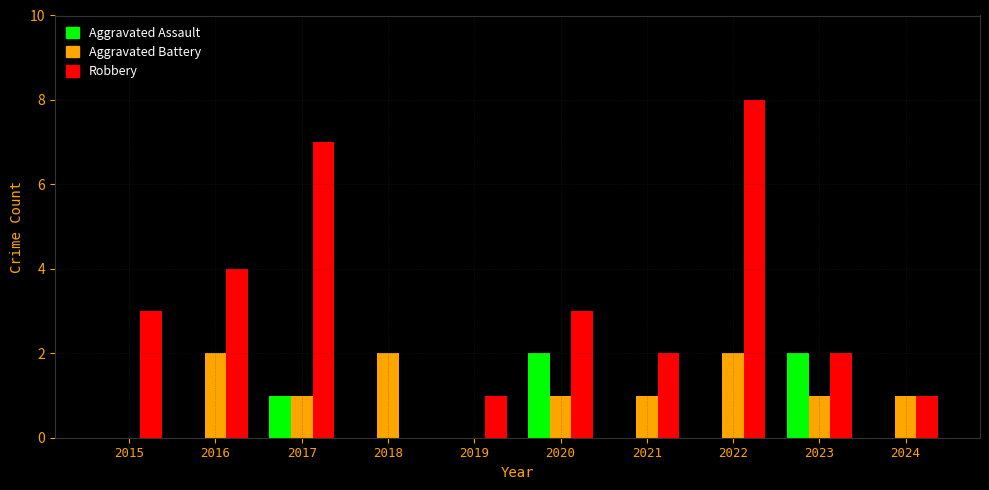

Which series has the largest total across all categories?

Robbery